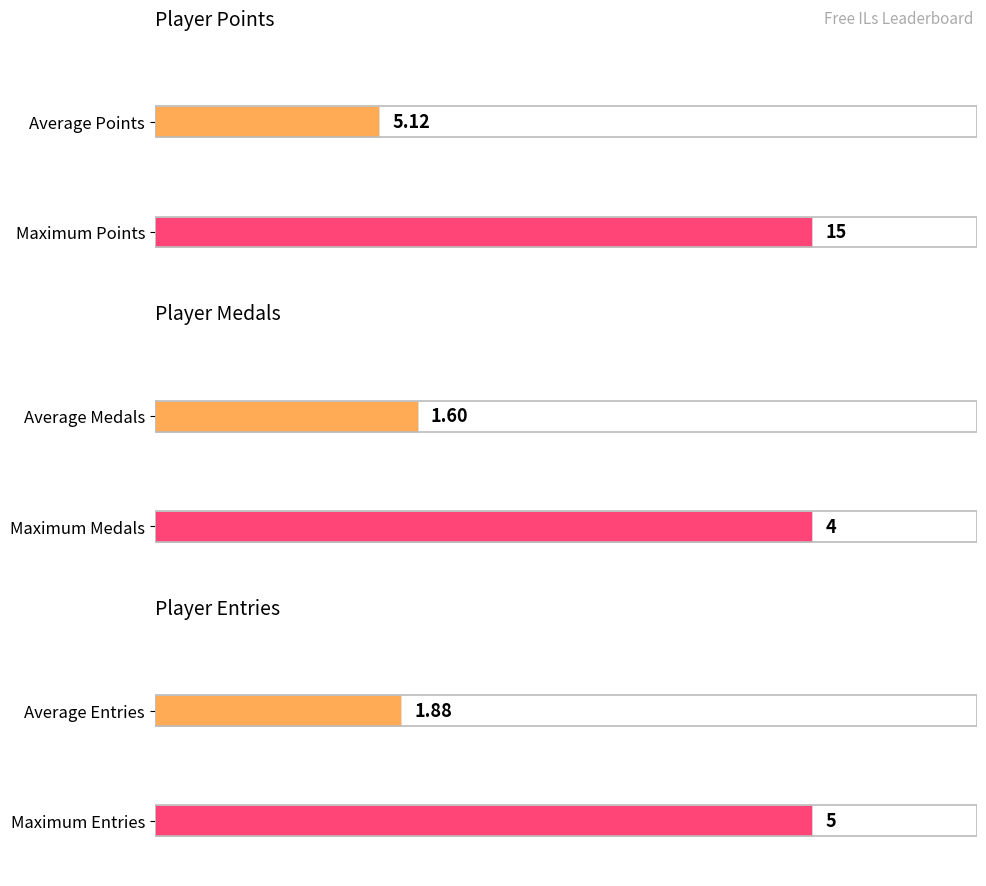

Which series has the largest total across all categories?

Points